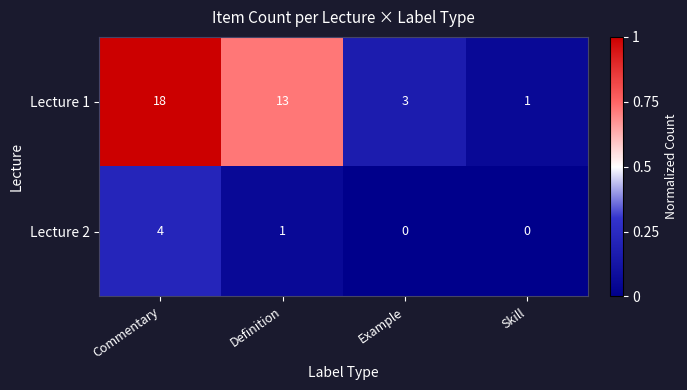

What is the greatest value displayed?

18